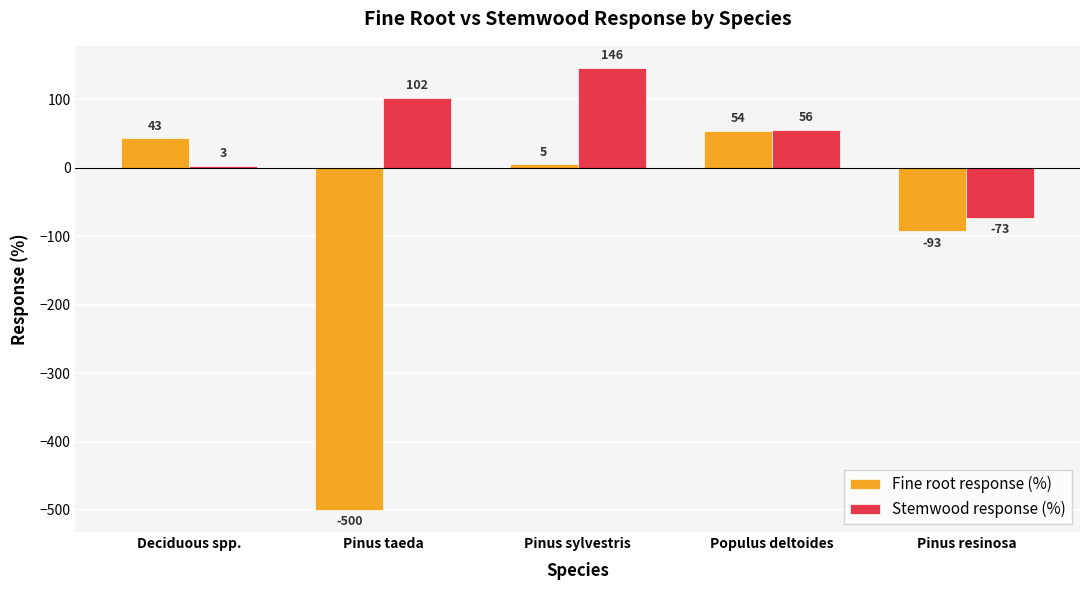

Which series has the largest total across all categories?

Stemwood response (%)